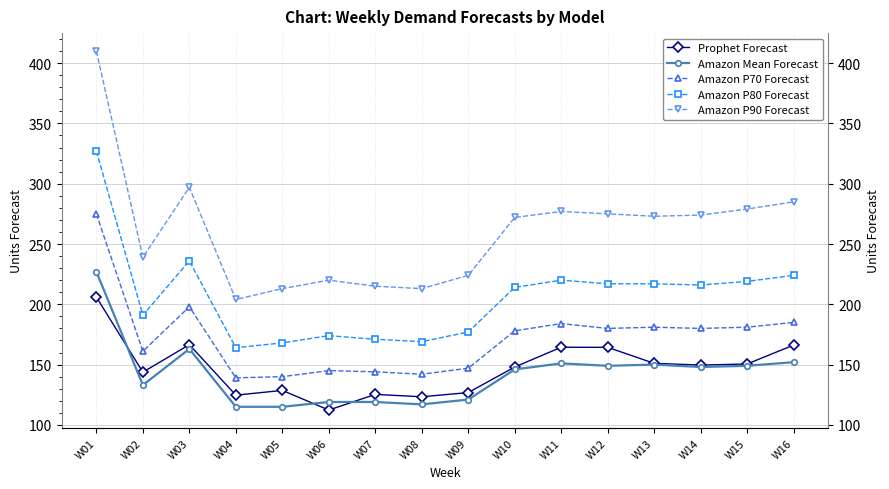

Which label corresponds to the smallest value in the chart?

W06